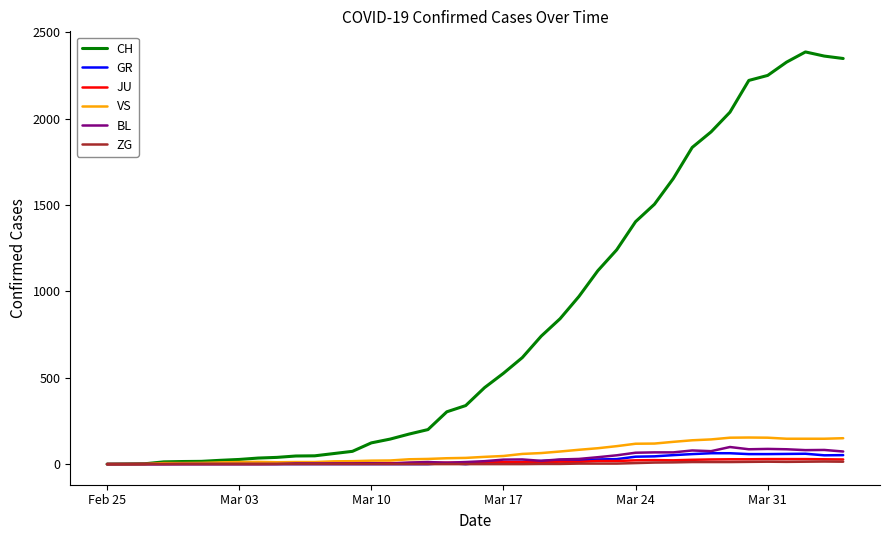

What are all the series names shown in the legend?

CH, GR, JU, VS, BL, ZG